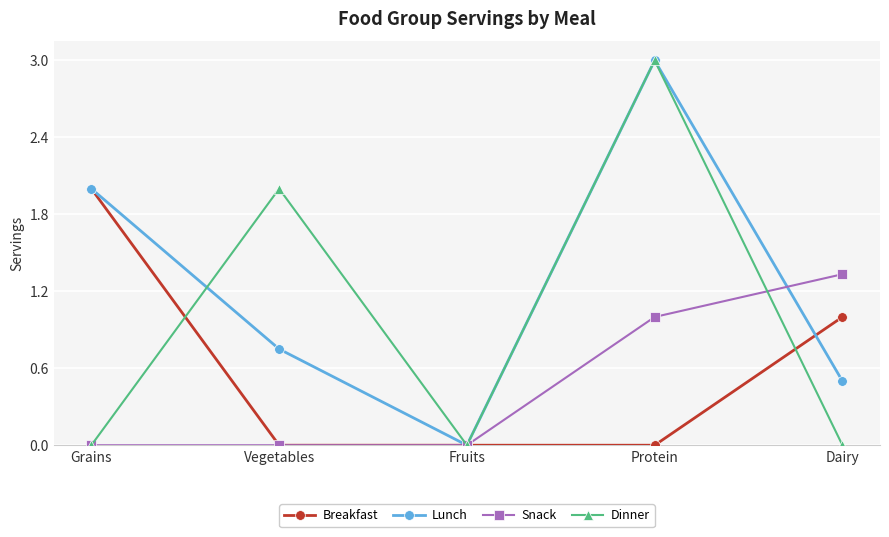

Does the chart have visible grid lines?

Yes